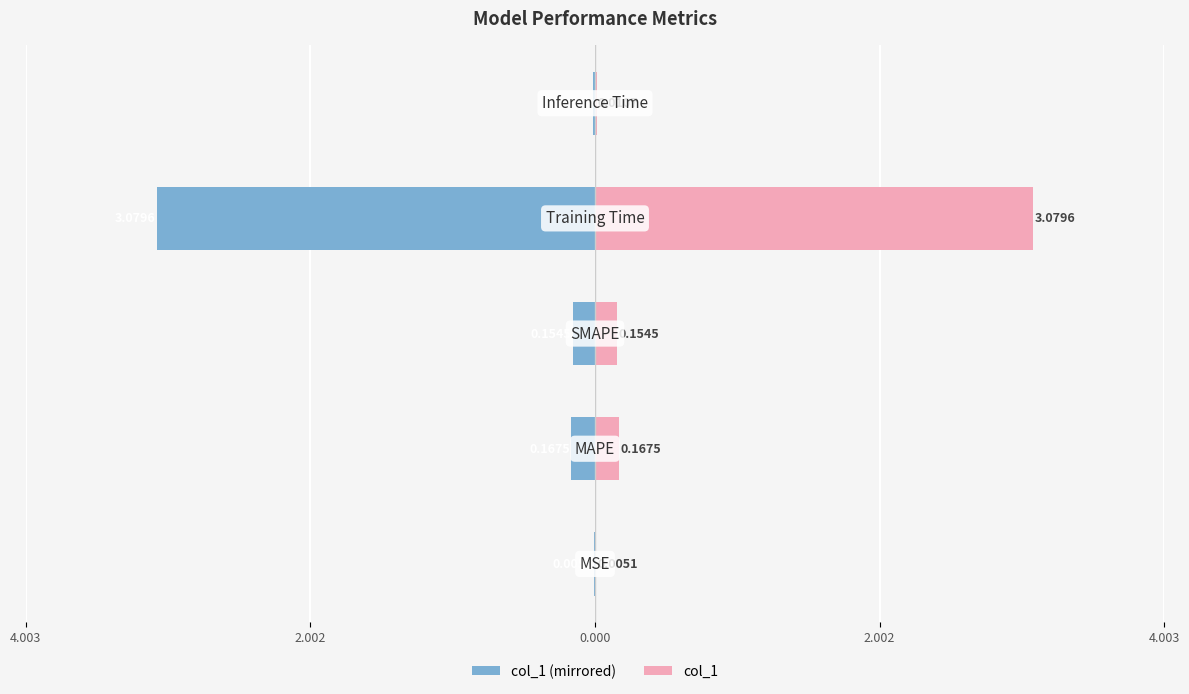

Does the chart contain any negative values?

Yes